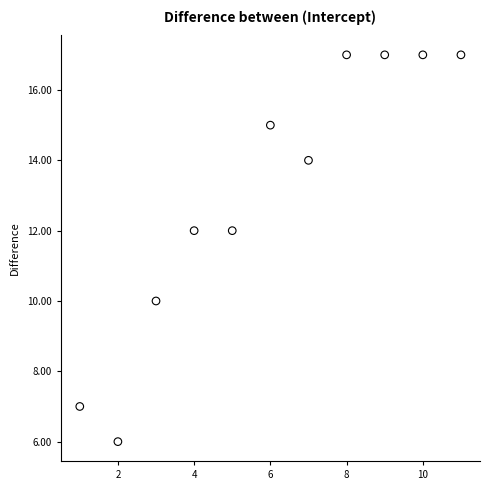

What is the average X value?

6